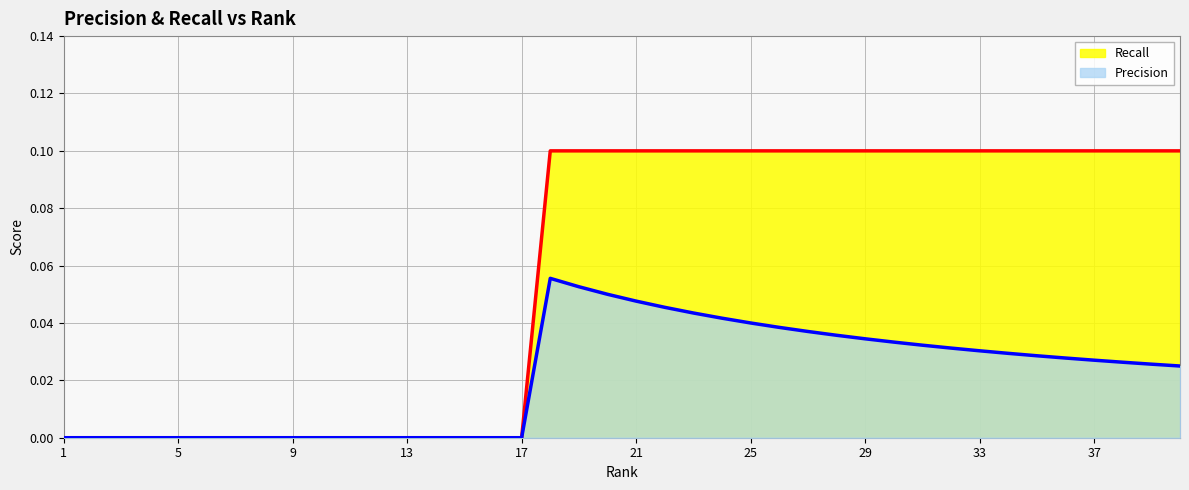

Reading right to left, extract all data points from this chart.

Precision: 40=0.0	39=0.0	38=0.0	37=0.0	36=0.0	35=0.0	34=0.0	33=0.0	32=0.0	31=0.0	30=0.0	29=0.0	28=0.0	27=0.0	26=0.0	25=0.0	24=0.0	23=0.0	22=0.0	21=0.0	20=0.1	19=0.1	18=0.1	17=0.0	16=0.0	15=0.0	14=0.0	13=0.0	12=0.0	11=0.0	10=0.0	9=0.0	8=0.0	7=0.0	6=0.0	5=0.0	4=0.0	3=0.0	2=0.0	1=0.0
Recall: 40=0.1	39=0.1	38=0.1	37=0.1	36=0.1	35=0.1	34=0.1	33=0.1	32=0.1	31=0.1	30=0.1	29=0.1	28=0.1	27=0.1	26=0.1	25=0.1	24=0.1	23=0.1	22=0.1	21=0.1	20=0.1	19=0.1	18=0.1	17=0.0	16=0.0	15=0.0	14=0.0	13=0.0	12=0.0	11=0.0	10=0.0	9=0.0	8=0.0	7=0.0	6=0.0	5=0.0	4=0.0	3=0.0	2=0.0	1=0.0